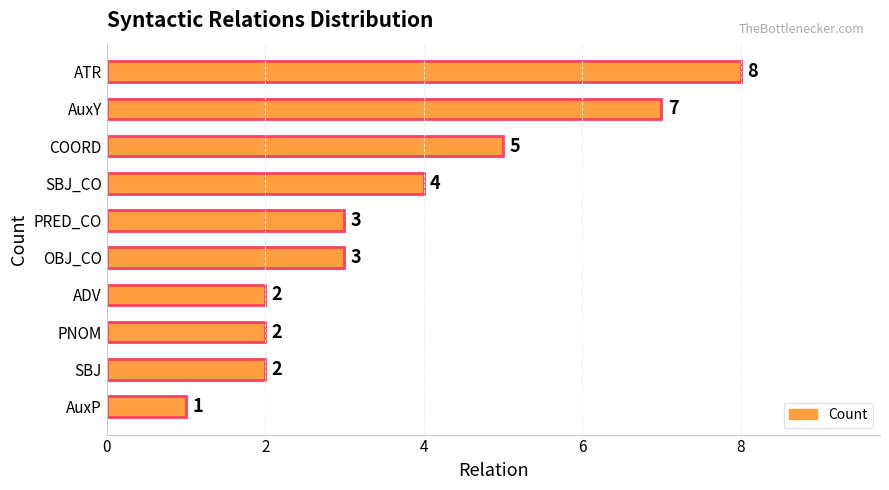

What is the greatest value displayed?

8